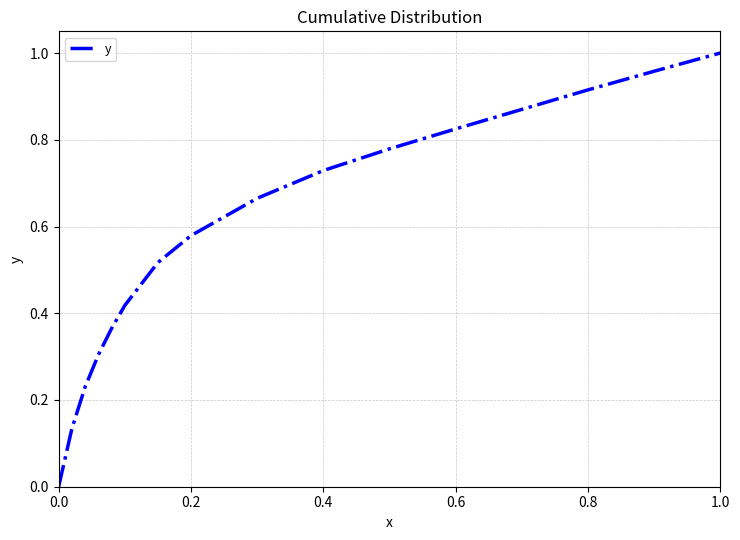

Is this an area chart (filled region under the line)?

No